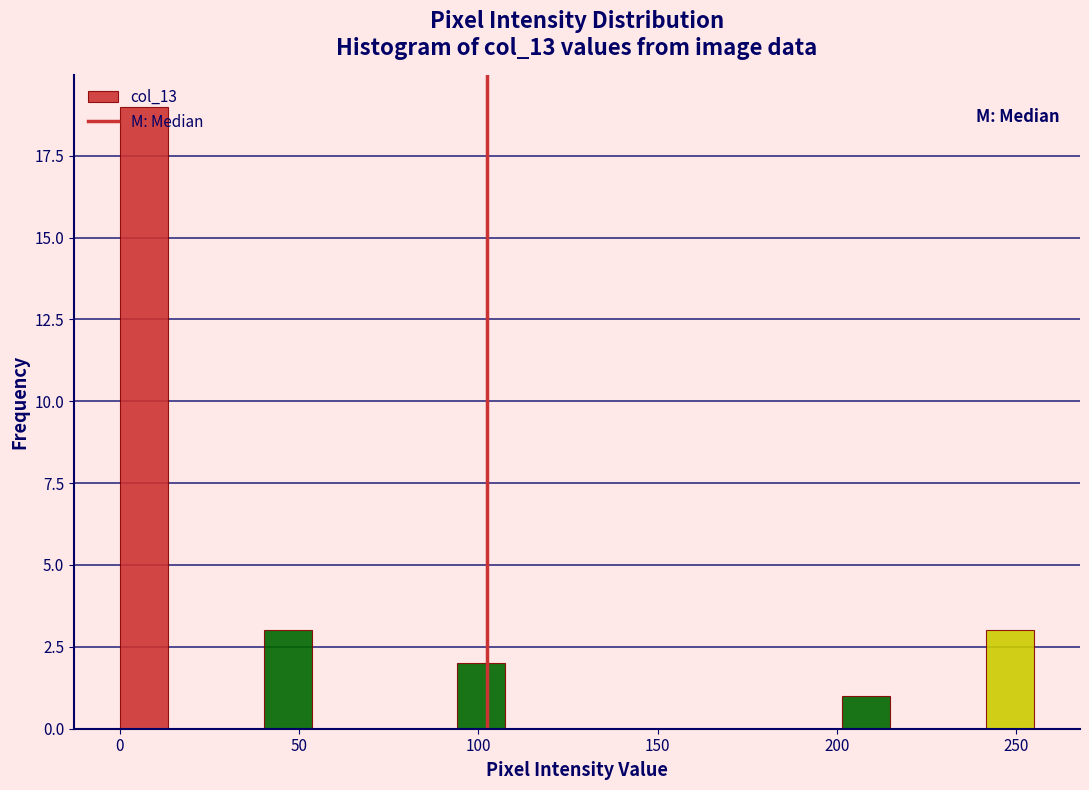

Read against the x-axis, roughly where is the centre of the tallest bar?

5